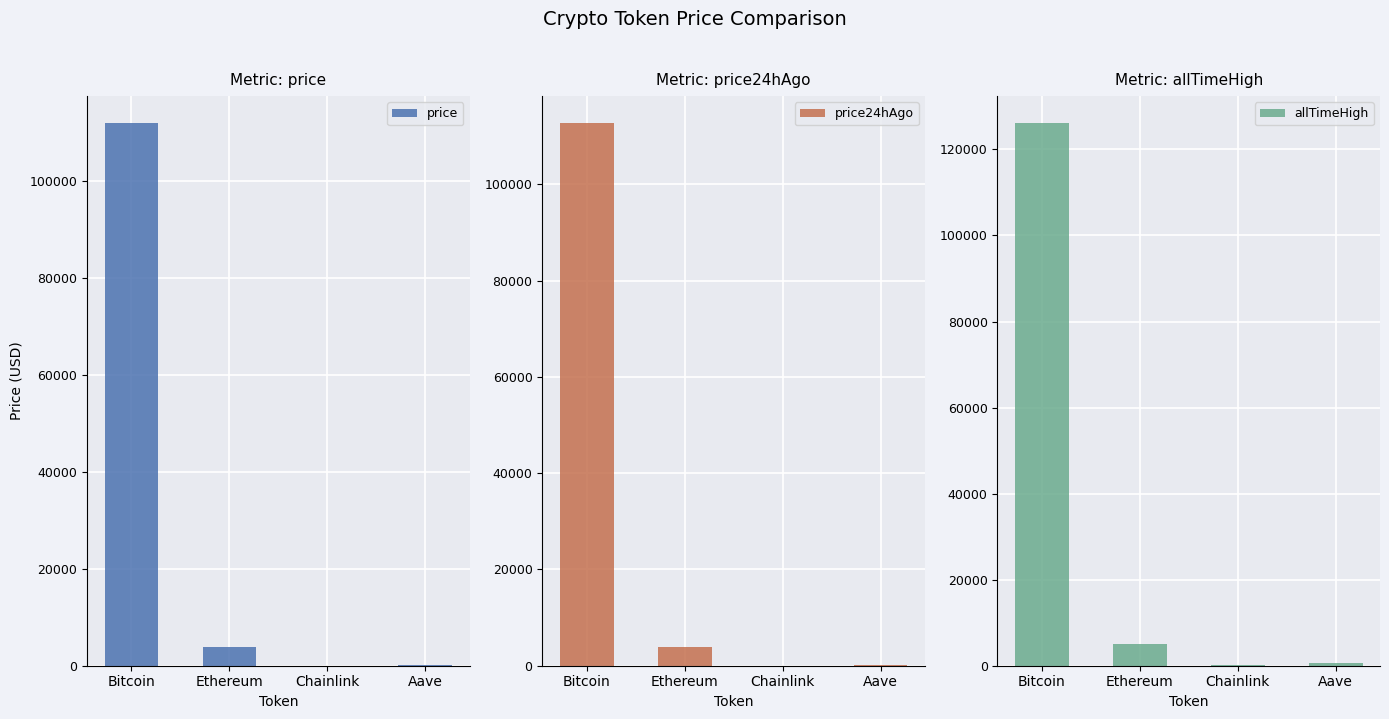

At which label does allTimeHigh reach its peak?

Bitcoin